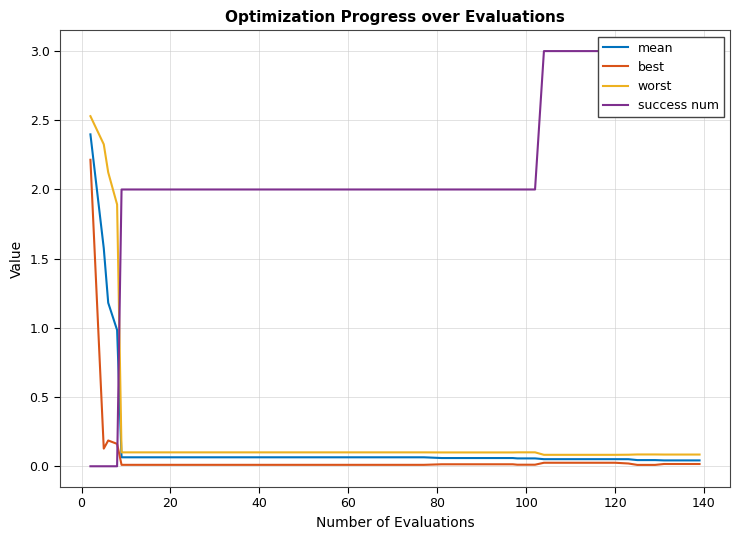

Which series has the widest spread of values?

success num